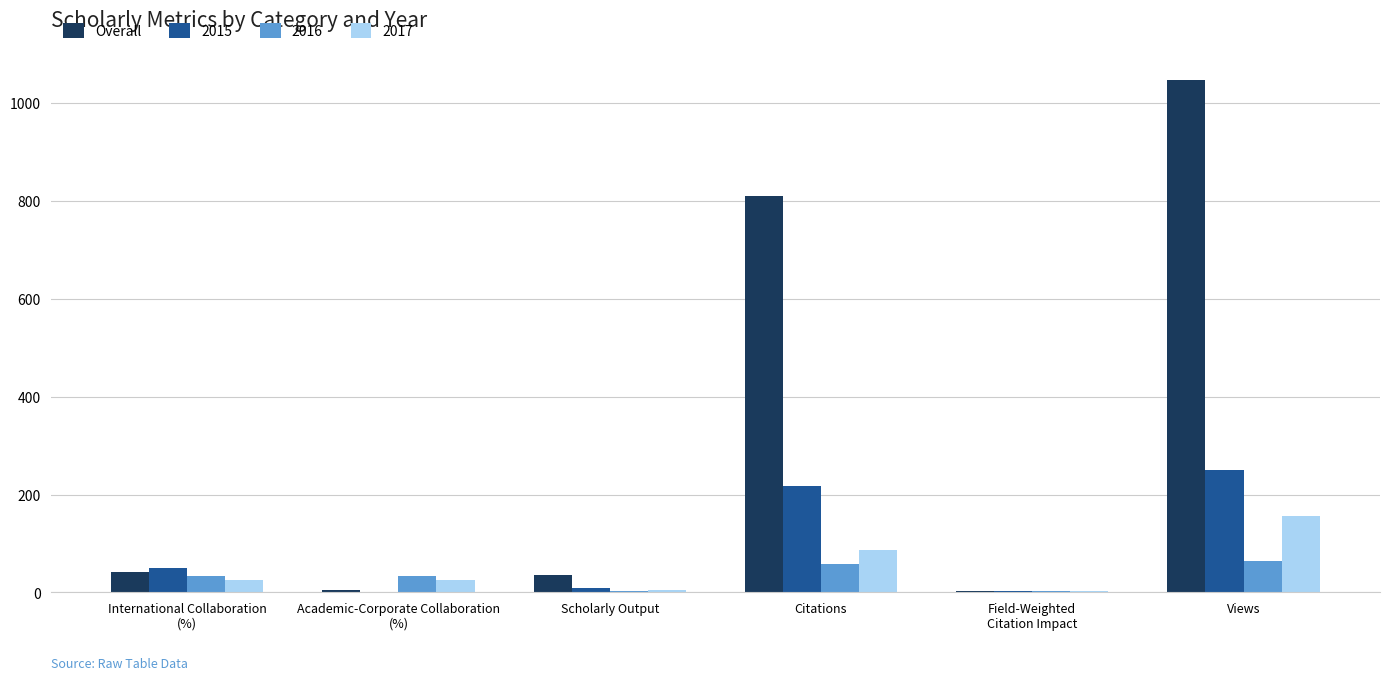

True or false: 2017 has a value of 157.0 at Views.

True